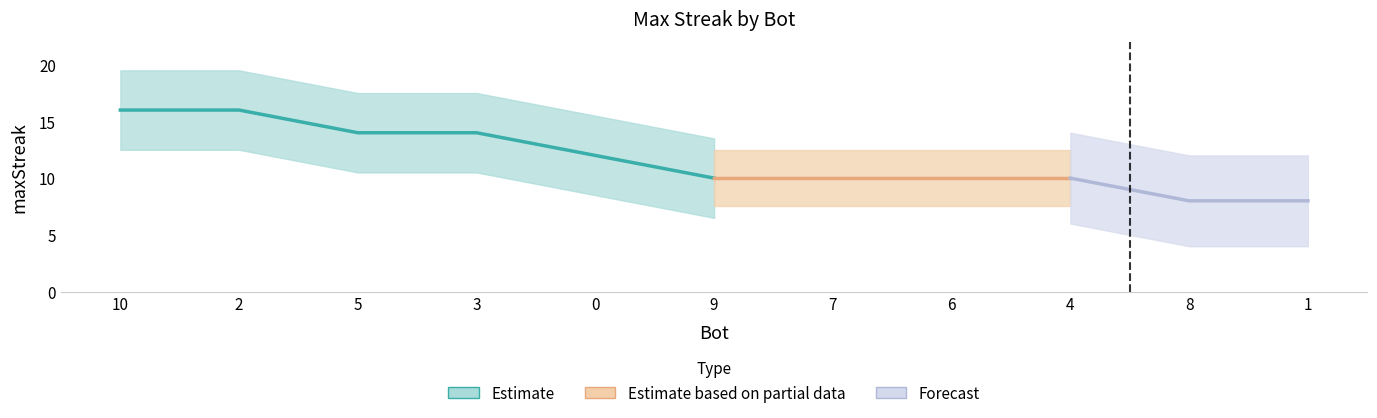

Count the number of values greater than 10.

5